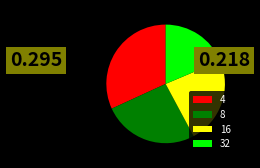

Is there any slice that represents more than half of the pie?

No